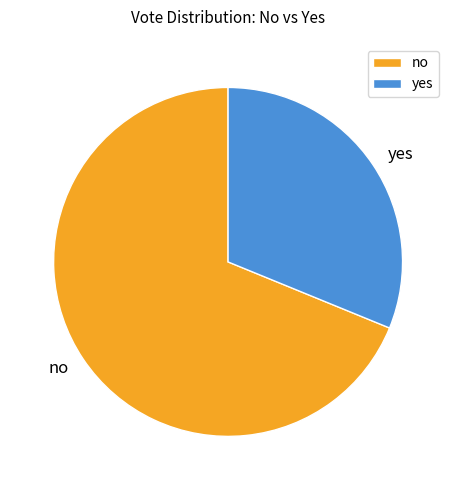

Which category has the biggest portion of the pie?

no